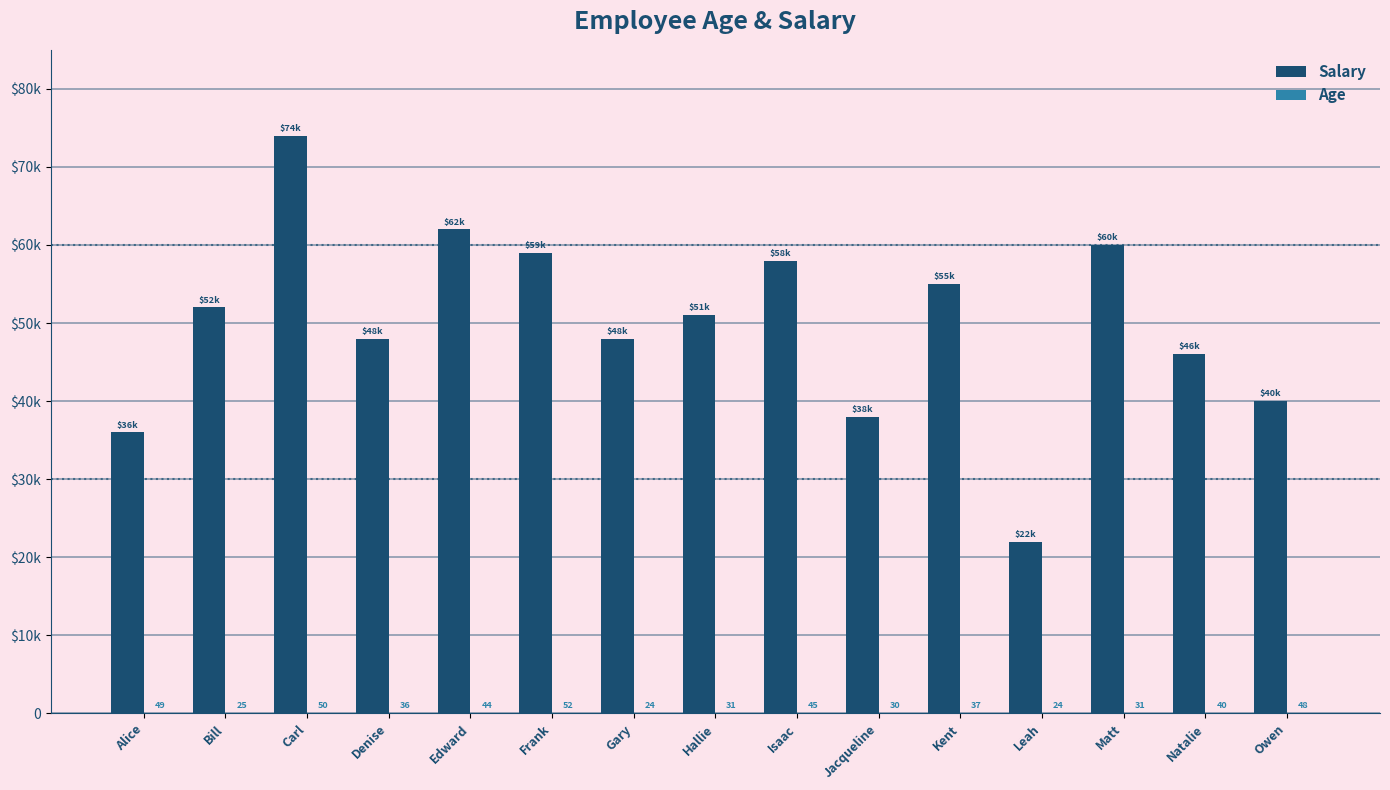

What is the spread (max minus min) of values at Owen?

39952